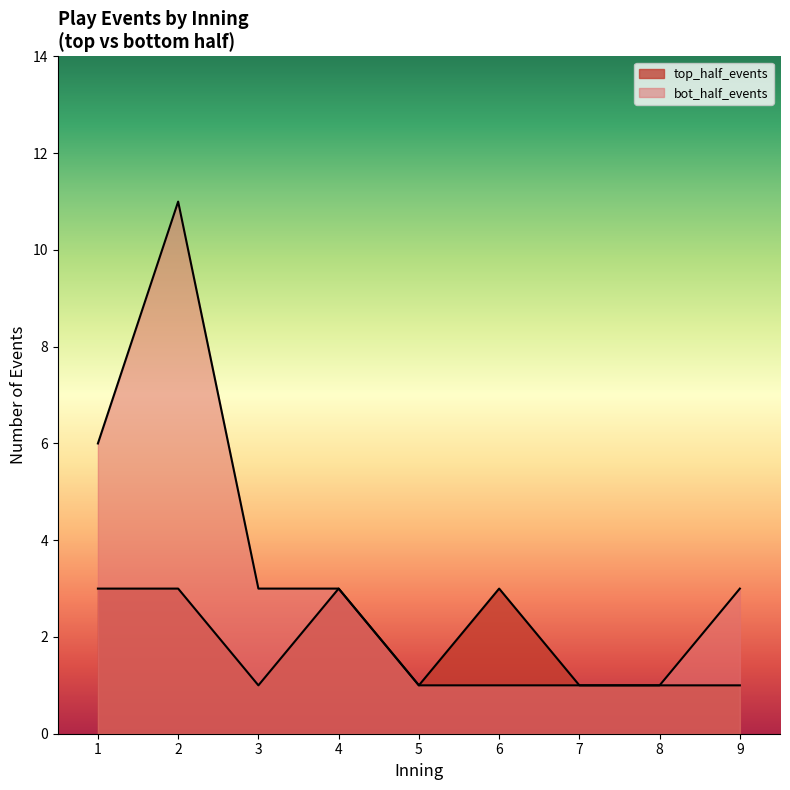

What are all the series names shown in the legend?

top_half_events, bot_half_events